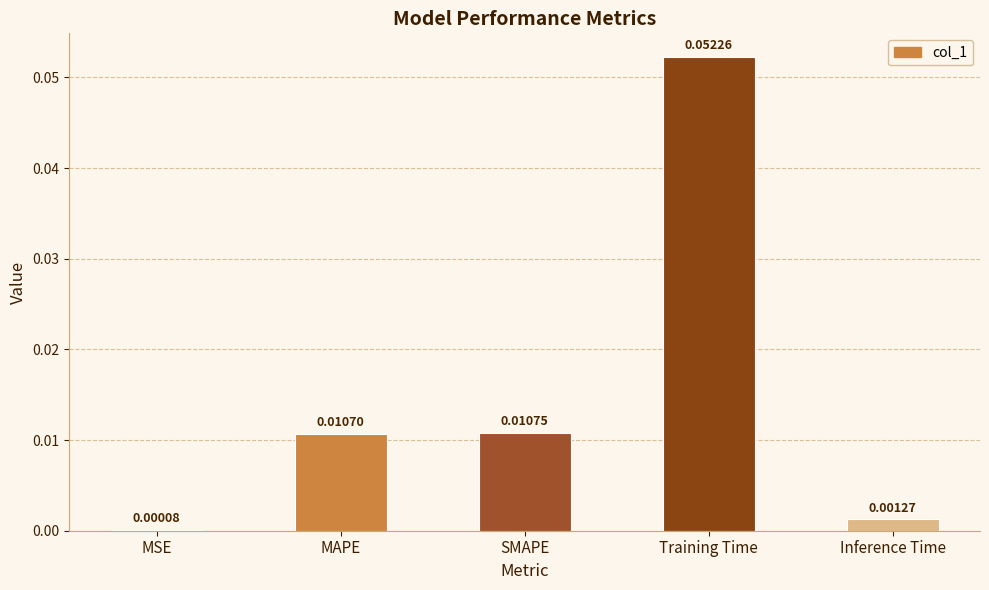

Which category has the highest value across all series?

Training Time